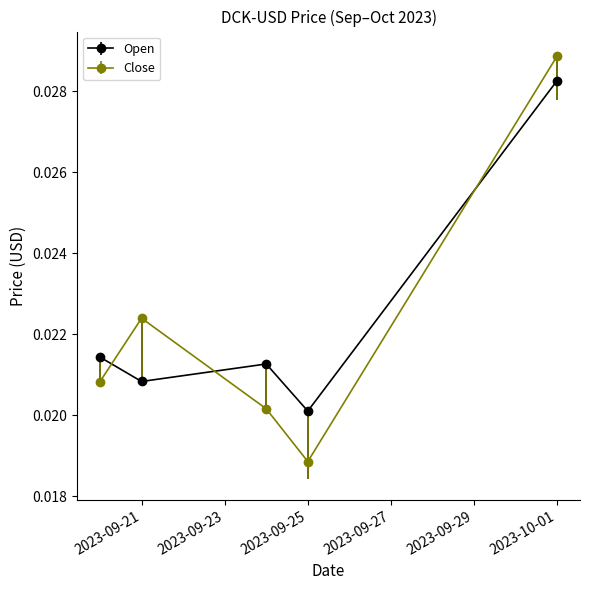

Which series has the largest total across all categories?

Open